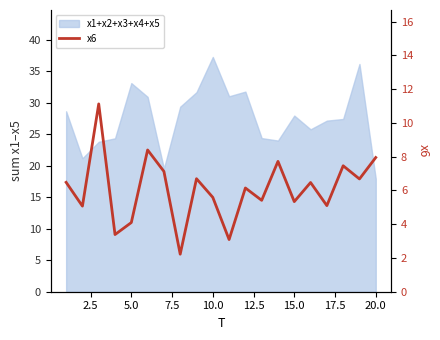

What is the sum of all values?

121.6